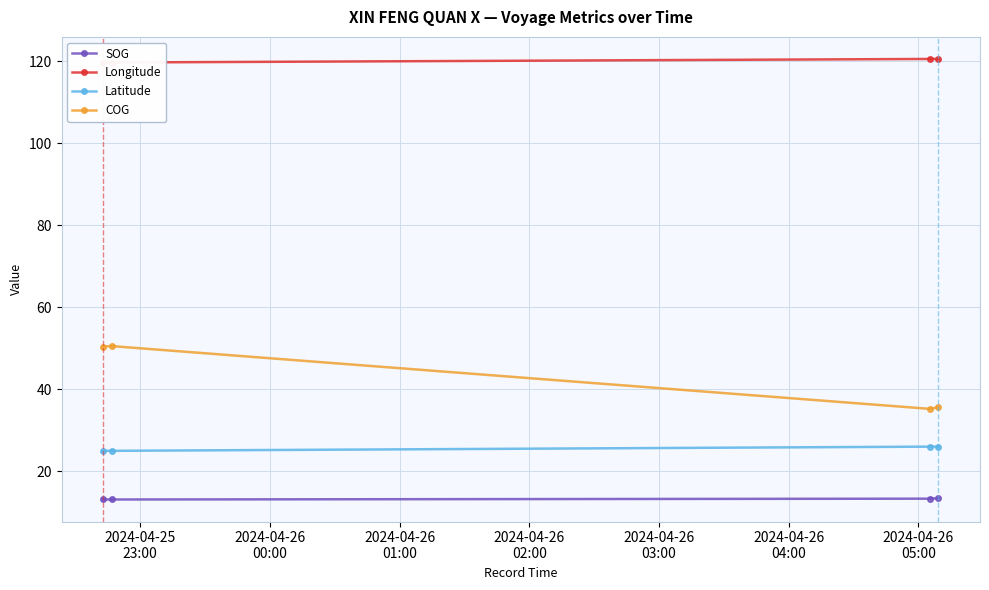

How many values in the COG series are below 50?

2